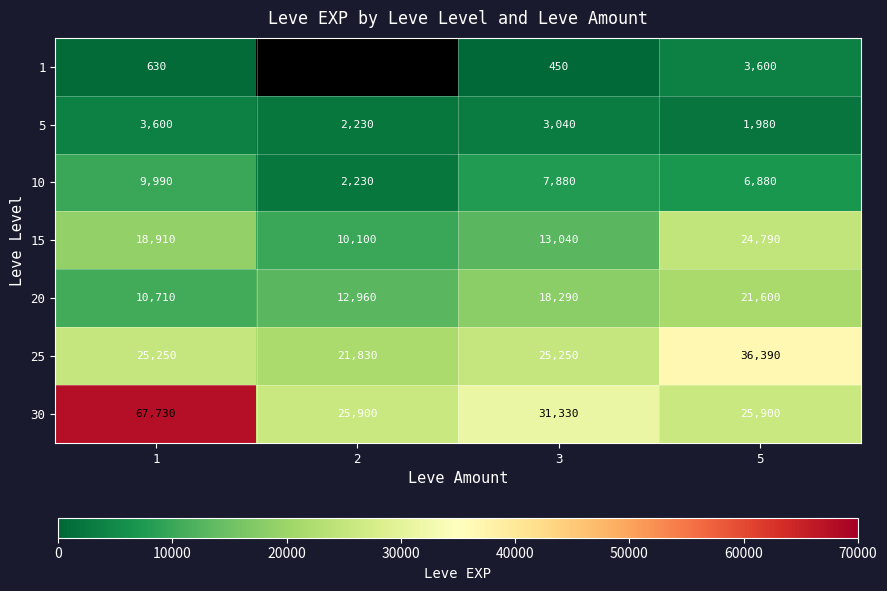

What is the sum of the 25 values at 5 and 1?

61640